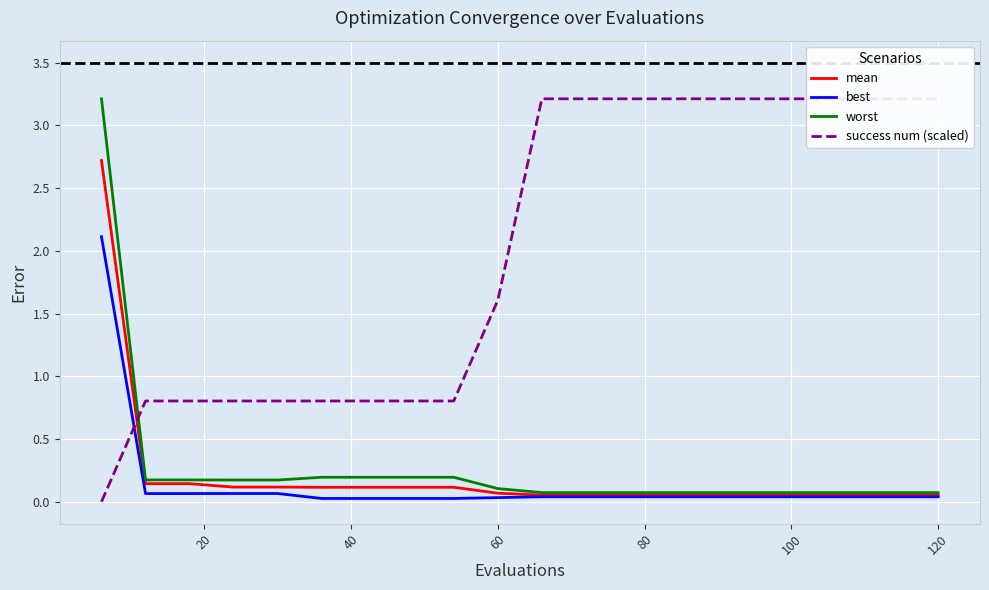

What is the difference between the maximum and minimum values in the best series?

2.1